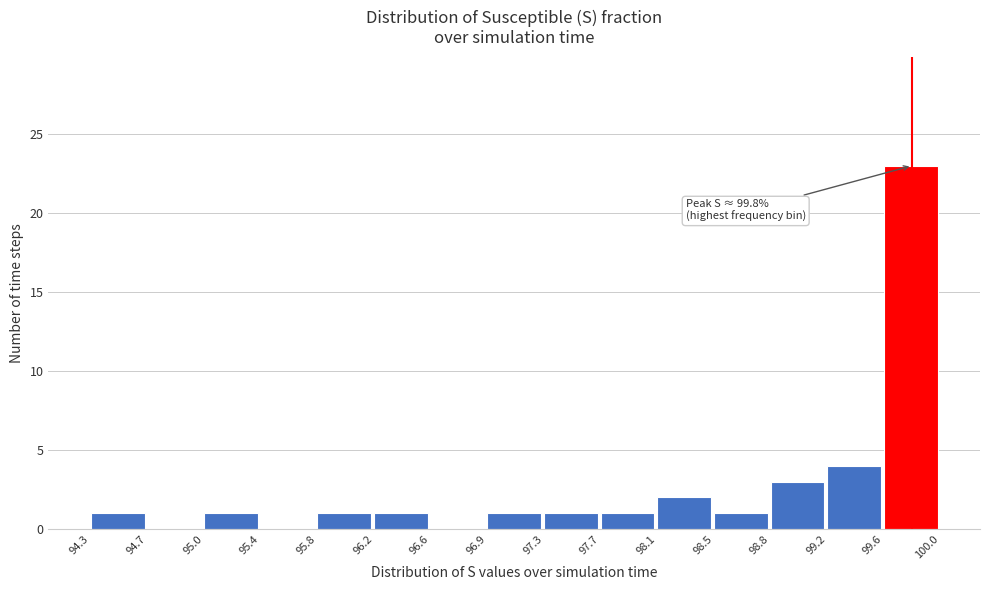

Which range on the x-axis has the tallest bar?

99.6 to 100.0